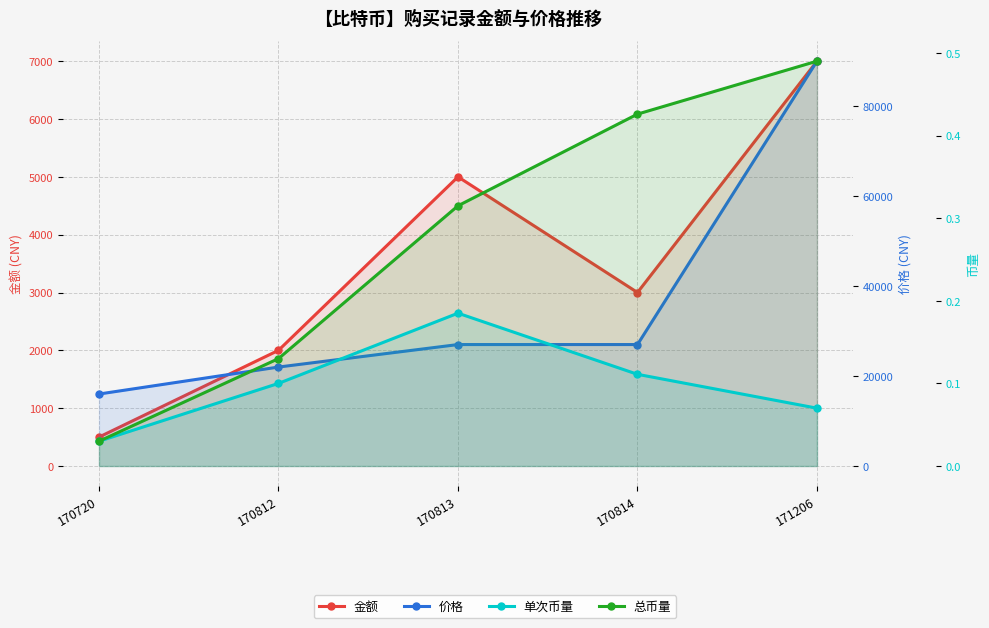

True or false: 总币量 has more than 0 interior local peaks.

False